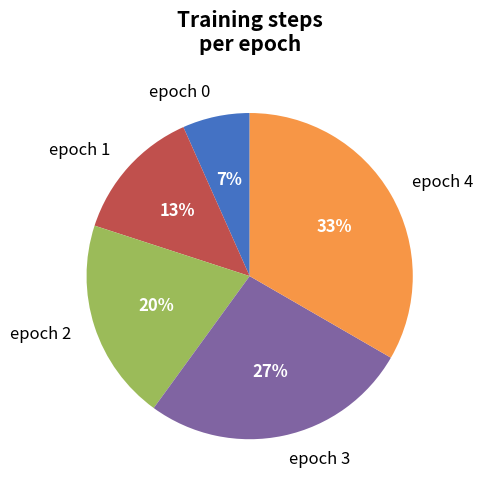

Which category has the biggest portion of the pie?

epoch 4